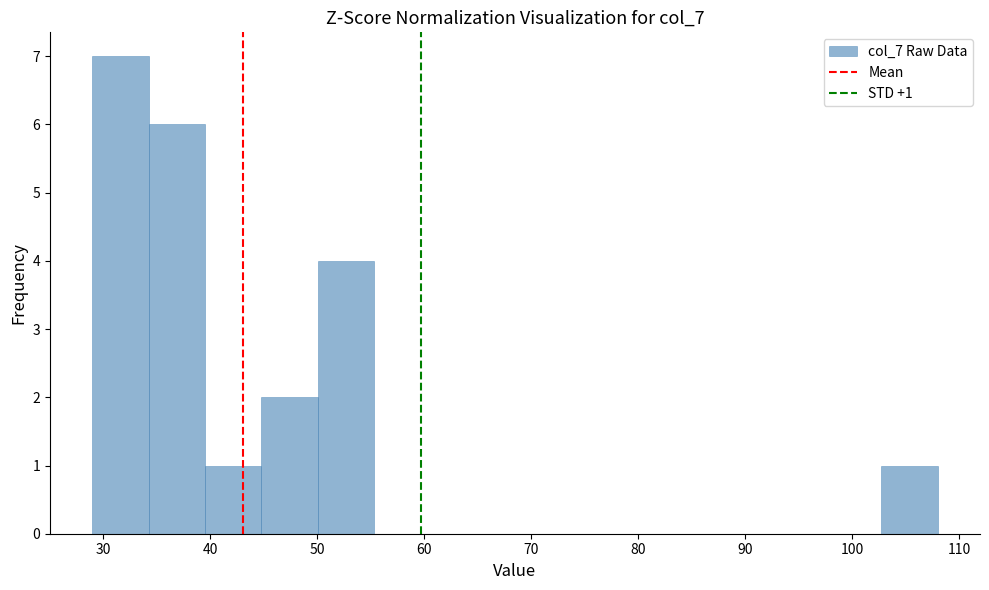

Which range on the x-axis has the tallest bar?

29 to 34